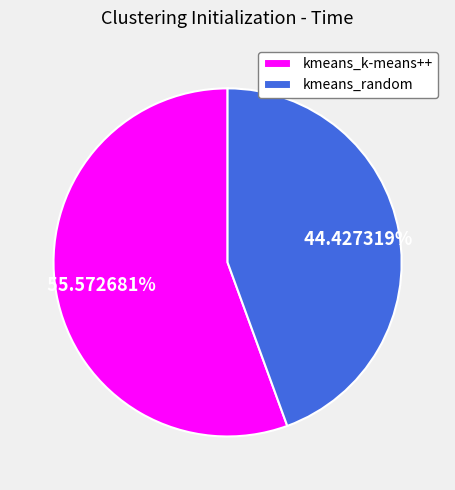

To the nearest percent, what portion does kmeans_random represent?

44%